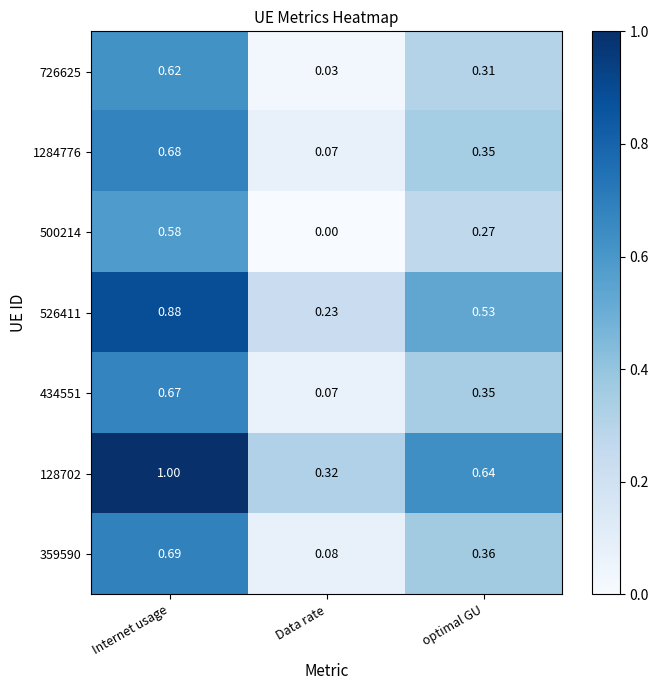

Is the value of 500214 at optimal GU greater than the value of 359590 at Data rate?

Yes